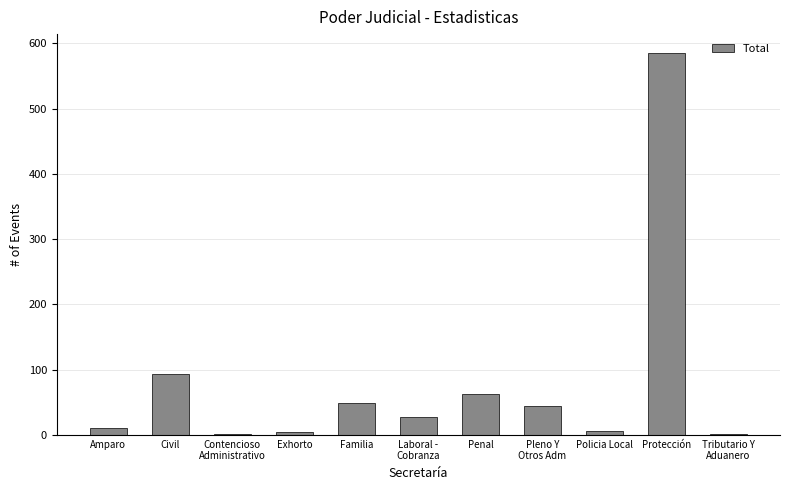

Where does the data first go above 28?

Civil